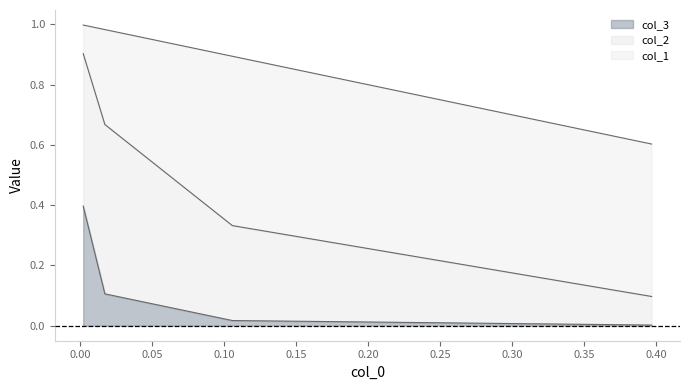

How many times do col_1 and col_2 cross each other?

1